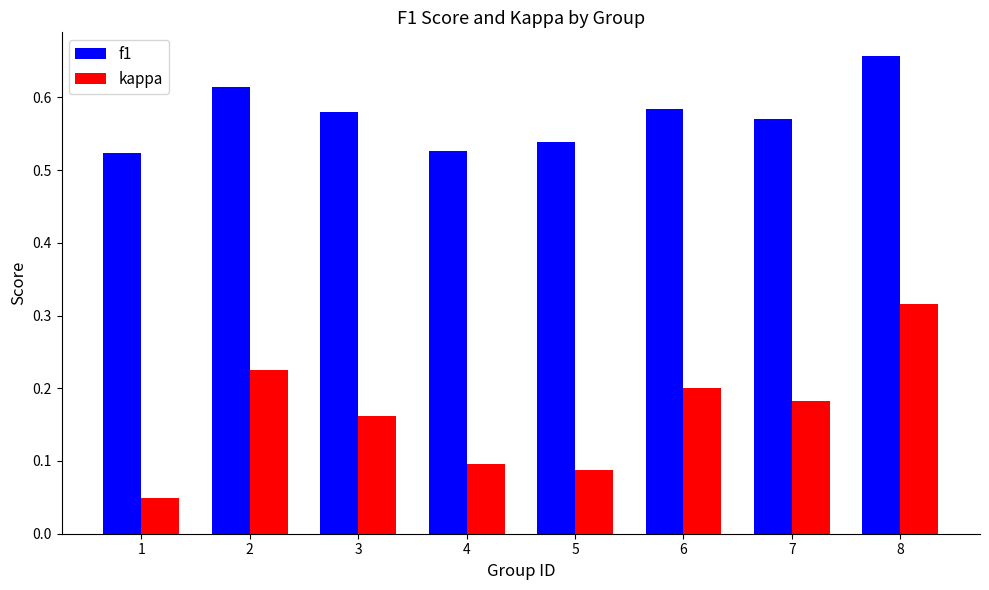

How many kappa values are between 0 and 1?

8